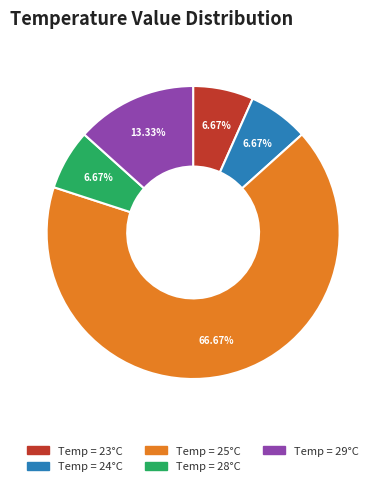

Does any single category account for the majority?

Yes